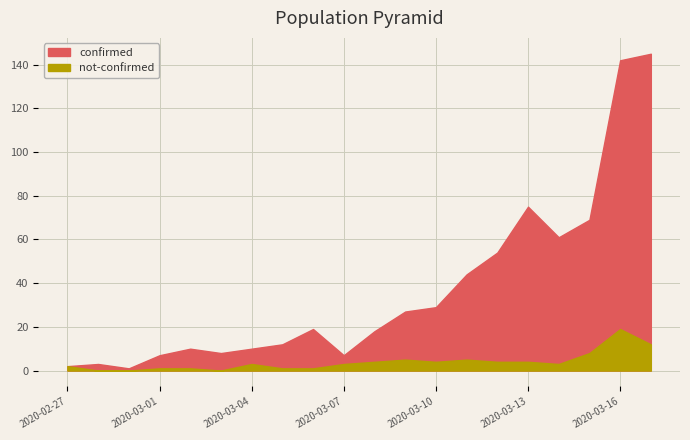

Does the chart display data point markers on the line(s)?

No